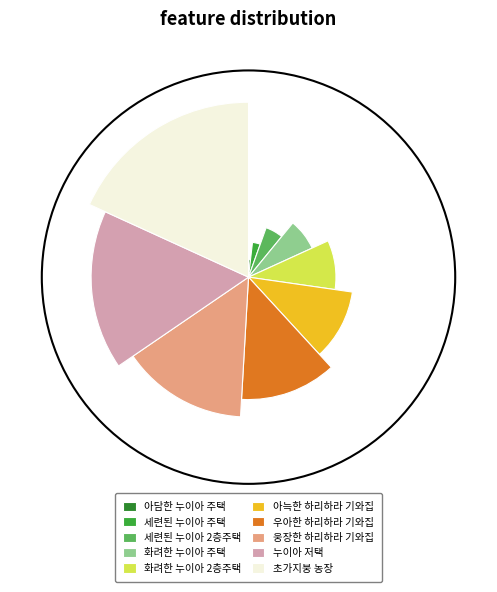

Does 세련된 누이아 2층주택 represent more than half of the total?

No